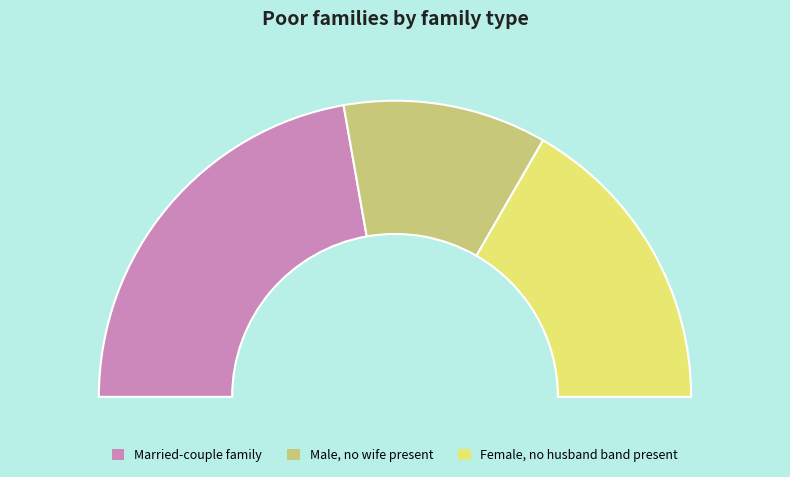

Which category has the smallest portion of the pie?

2